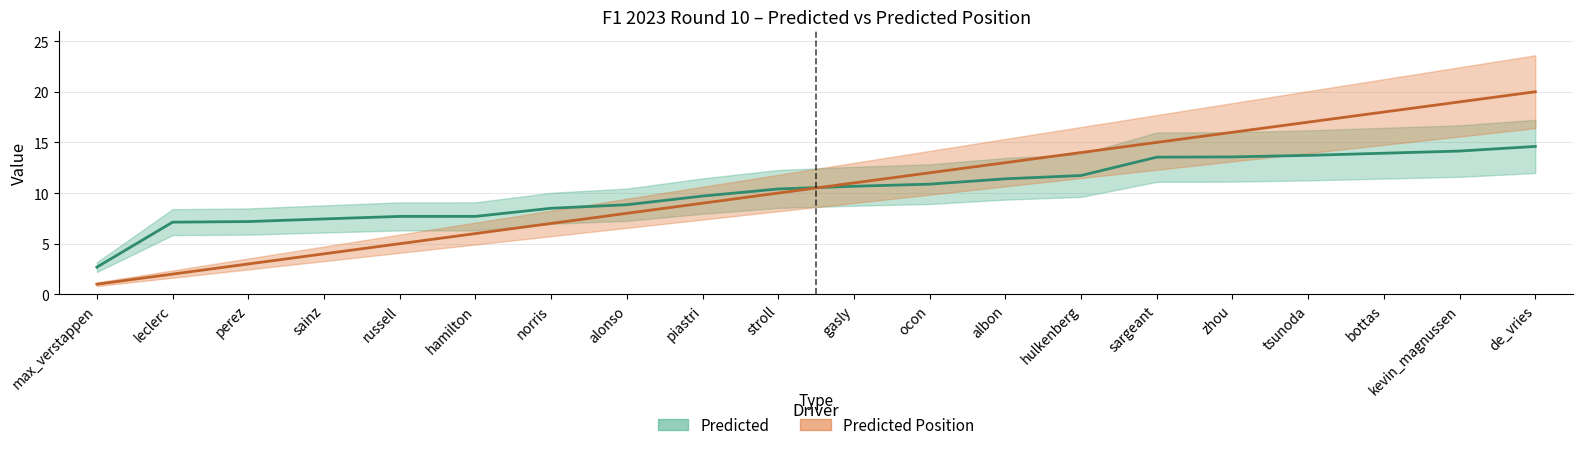

At which category is the sum across all series the highest?

de_vries